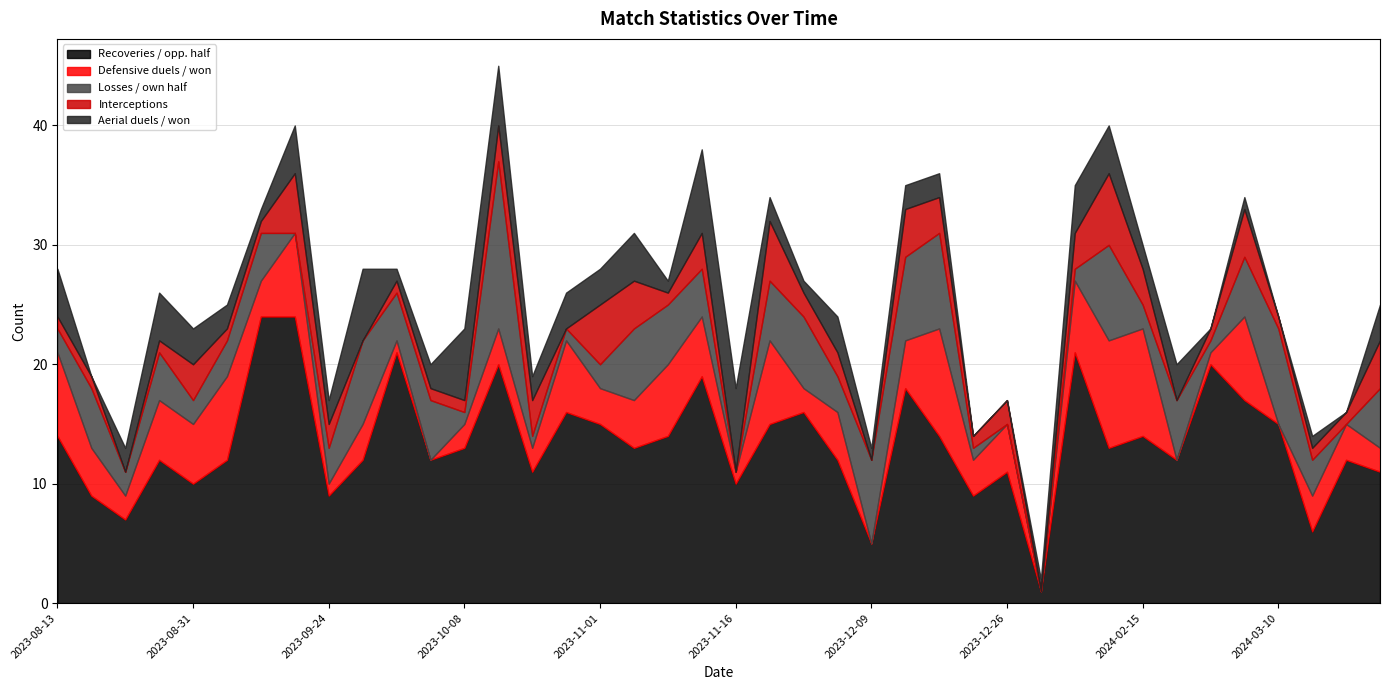

What is the highest value of the Aerial duels / won series?

7